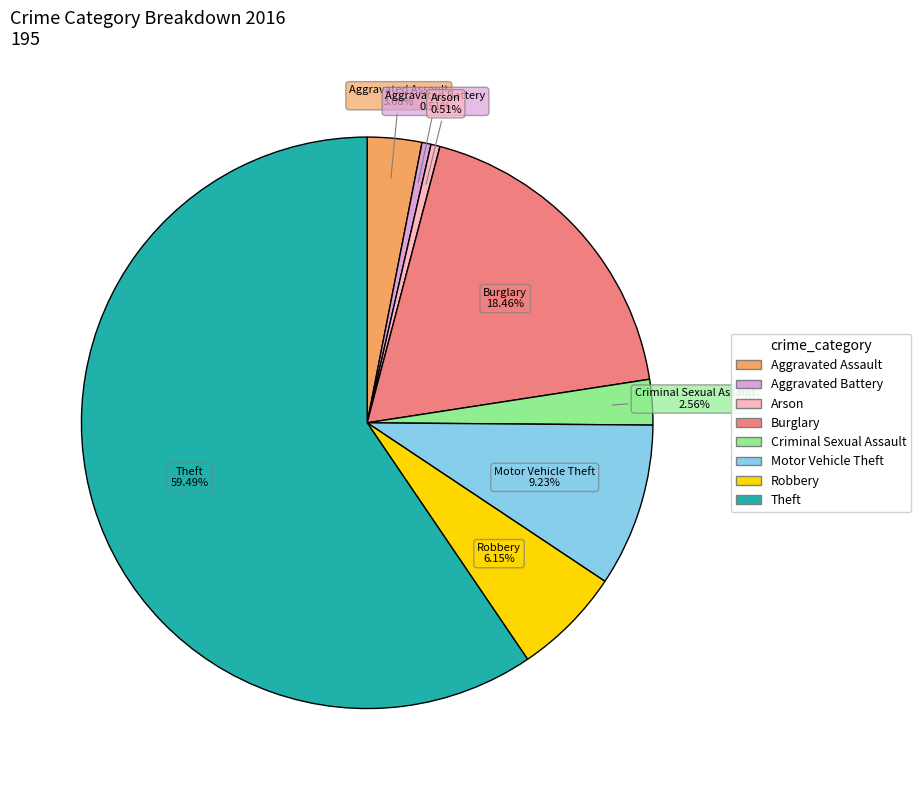

Does any single category account for the majority?

Yes